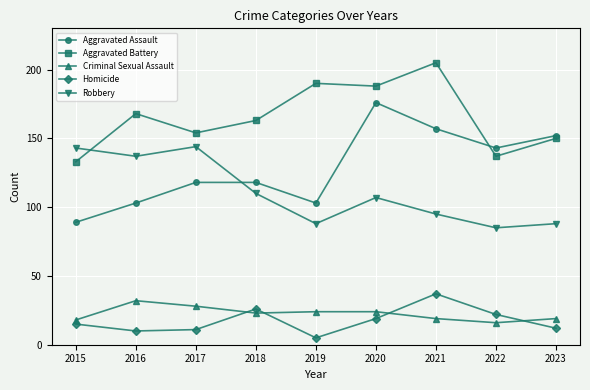

What is the difference between the highest and lowest values at 2018?

140